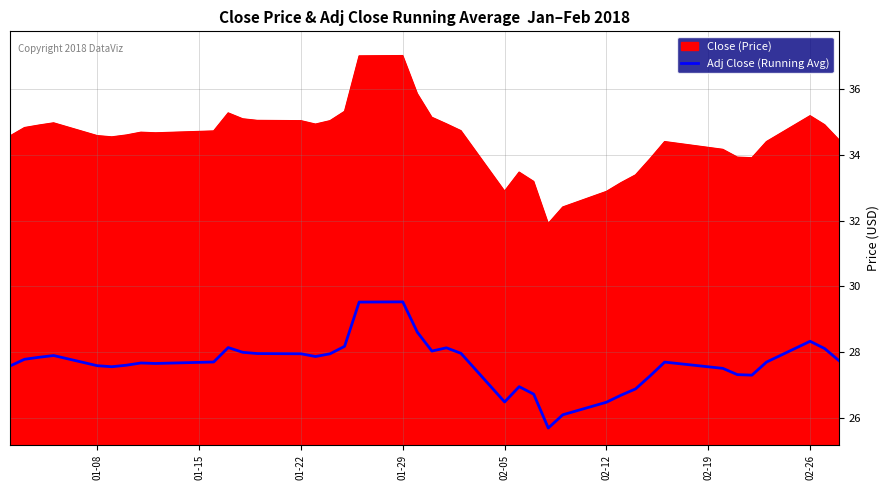

How many lines are shown in the chart?

2